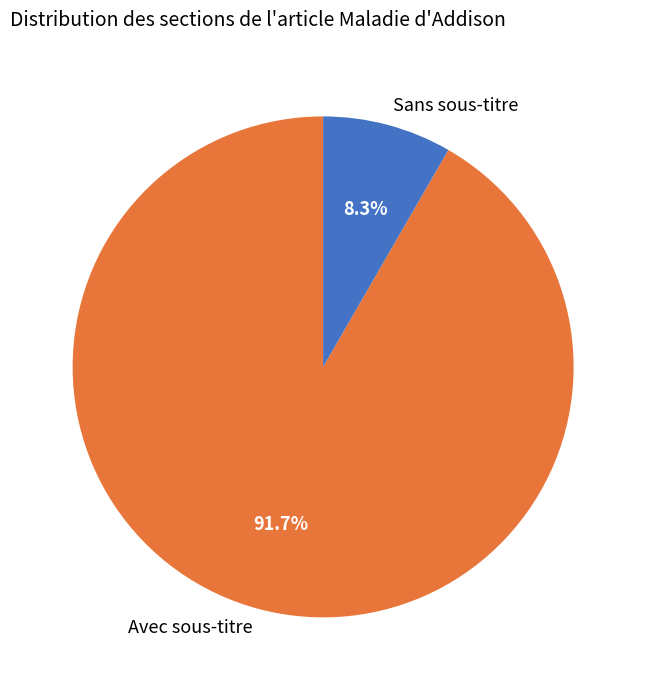

Does any single category account for the majority?

Yes